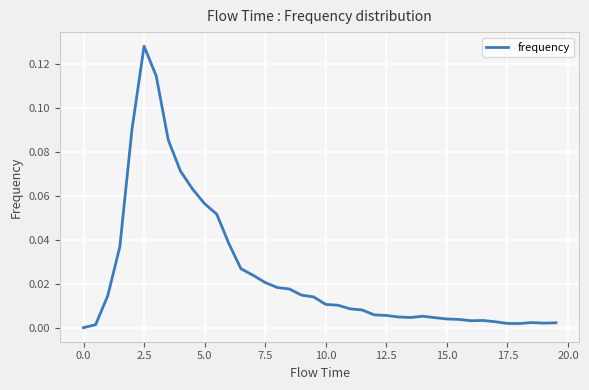

Which category has the highest value across all series?

2.5